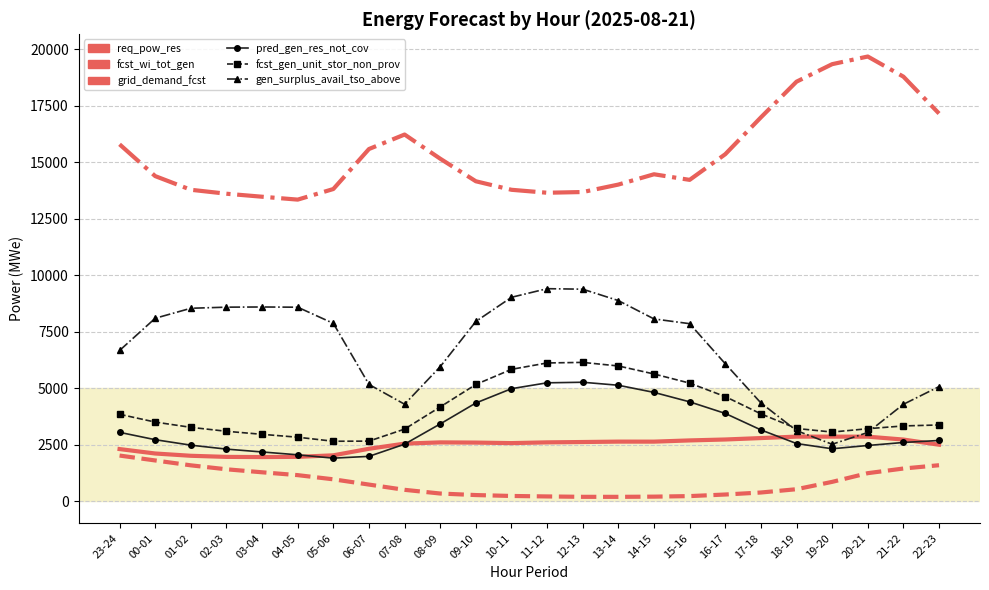

At which label is grid_demand_fcst closest to 16513?

07-08